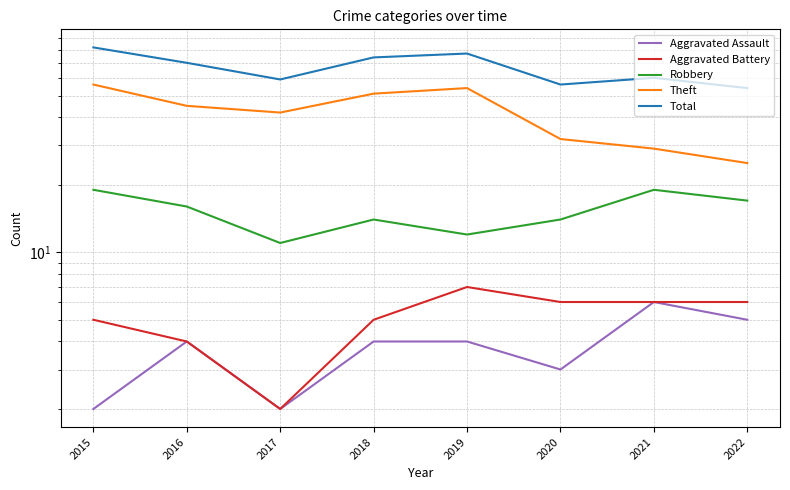

The value of Theft at 2020 is 32. True or false?

True